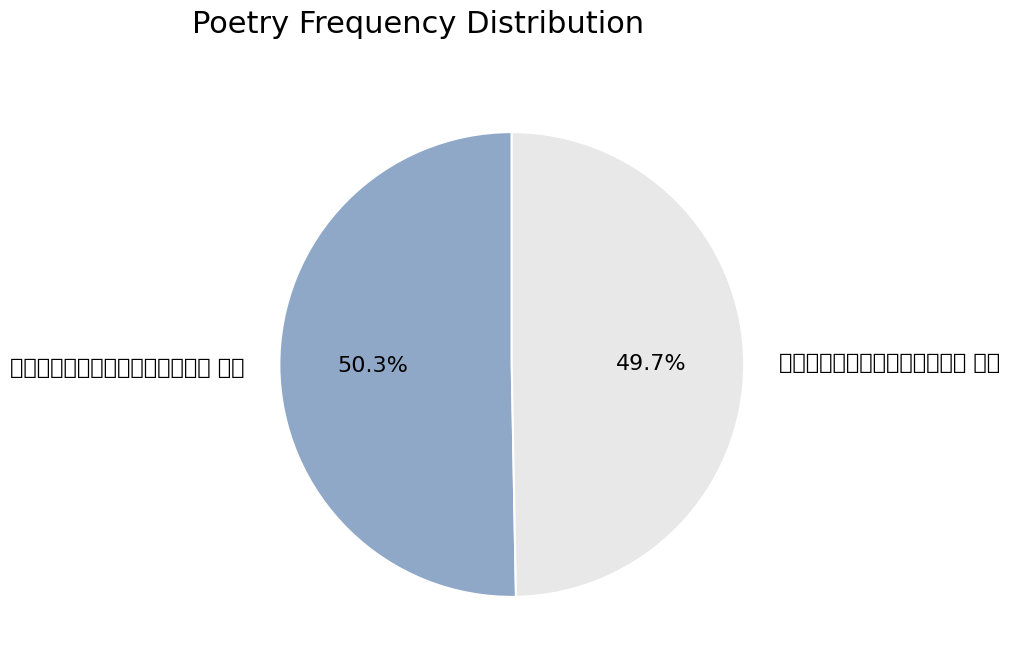

What is the change in value from 壬寅牡丹再花期丫山南皋同赏二首 其二 to 司业张公厢房前杏花开邀赏二首 其二?

-6729